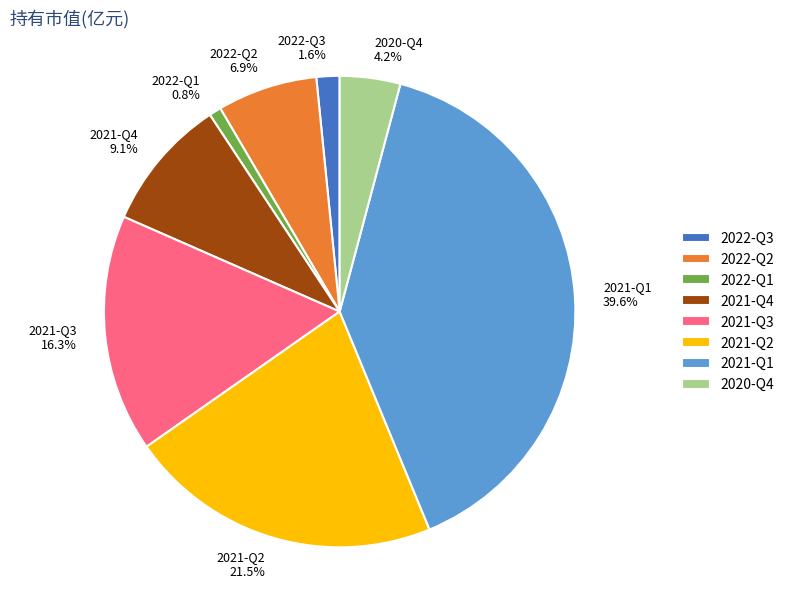

True or false: 2021-Q1 accounts for 40% of the total.

True